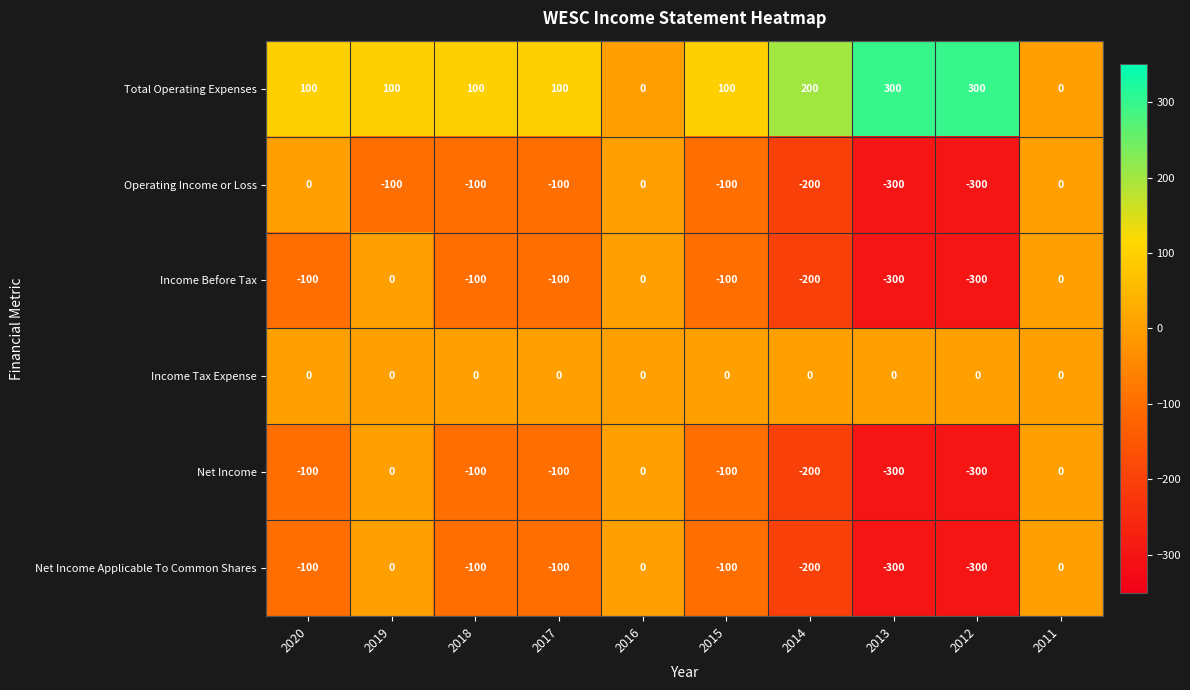

What is the spread (max minus min) of values at 2015?

200